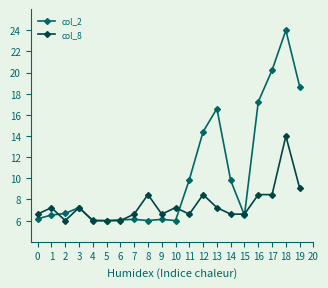

List the series in order of their overall mean, lowest first.

col_8, col_2